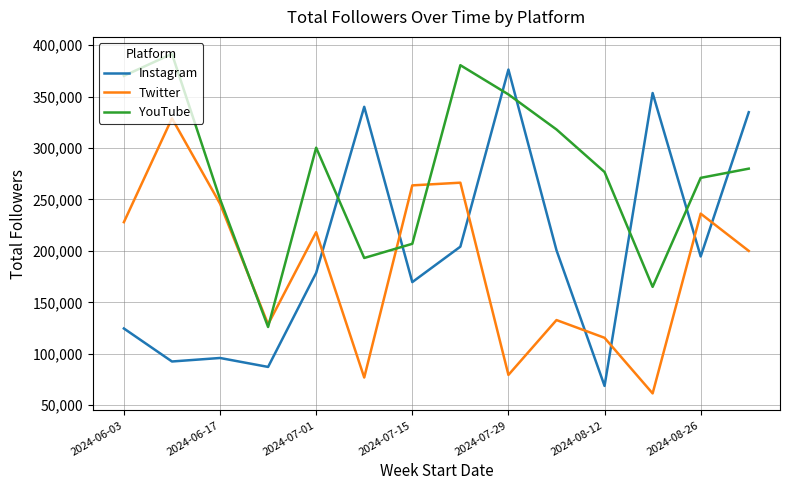

How many lines are shown in the chart?

3